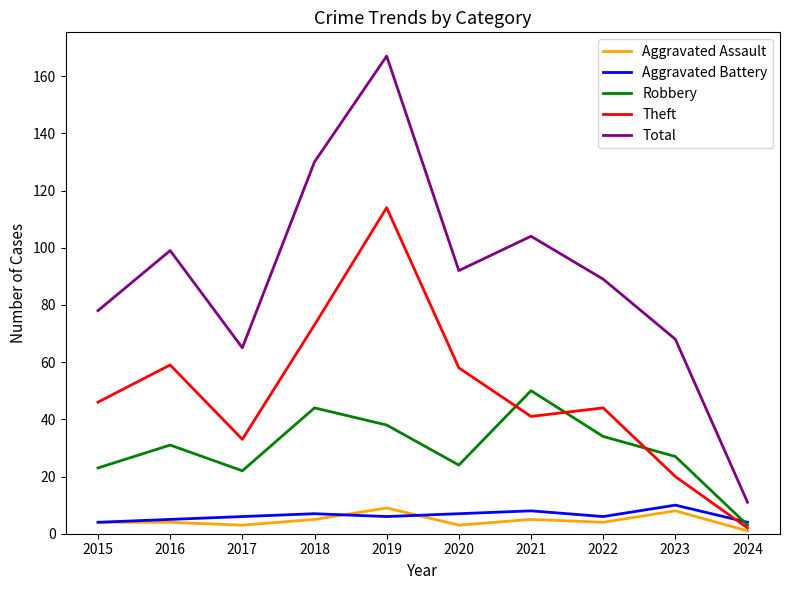

The value of Total at 2017 is 65. True or false?

True